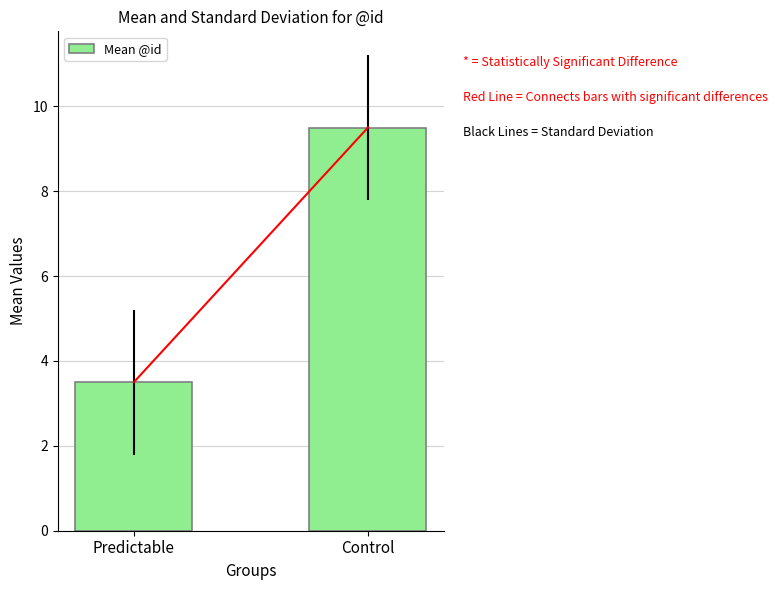

What is the maximum value shown in the chart?

9.5